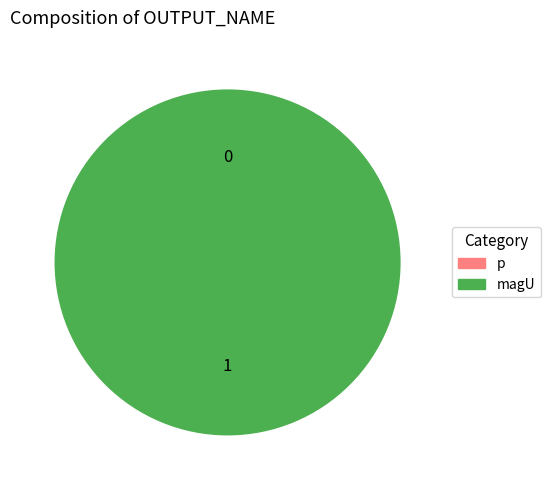

True or false: p accounts for 0% of the total.

True